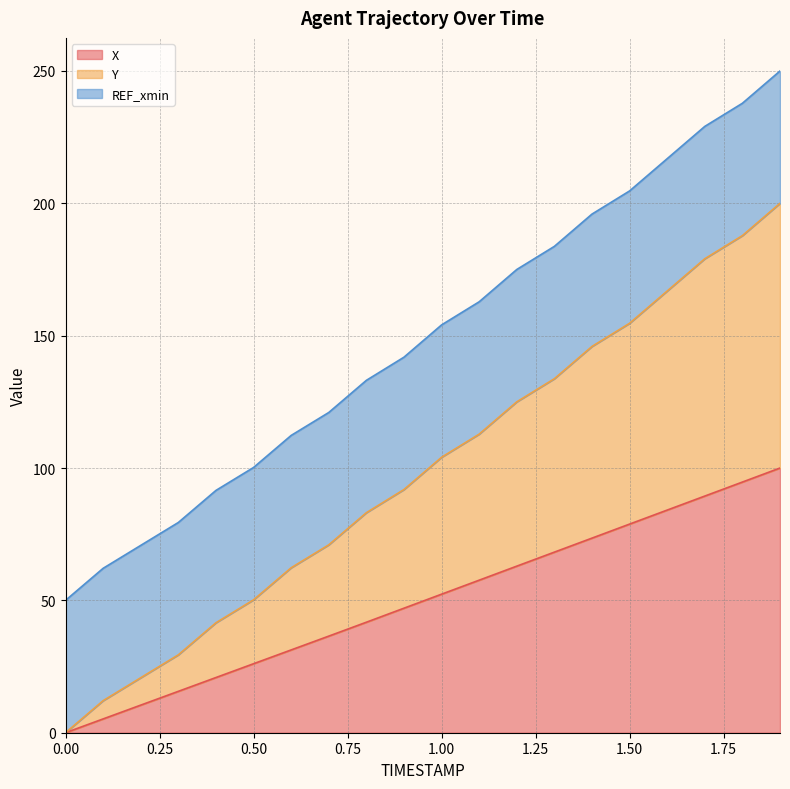

The value of X at 1.7 is 89.4. True or false?

True